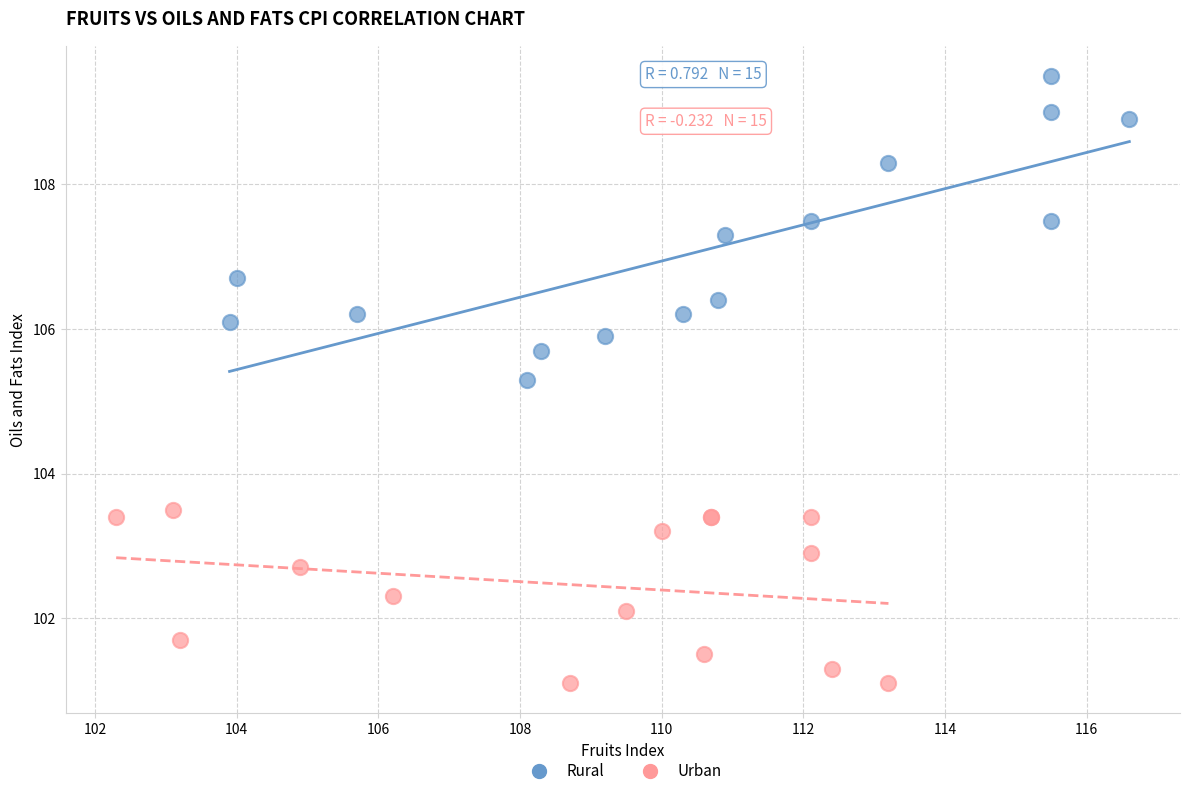

Which series has the widest spread of Y values?

Rural